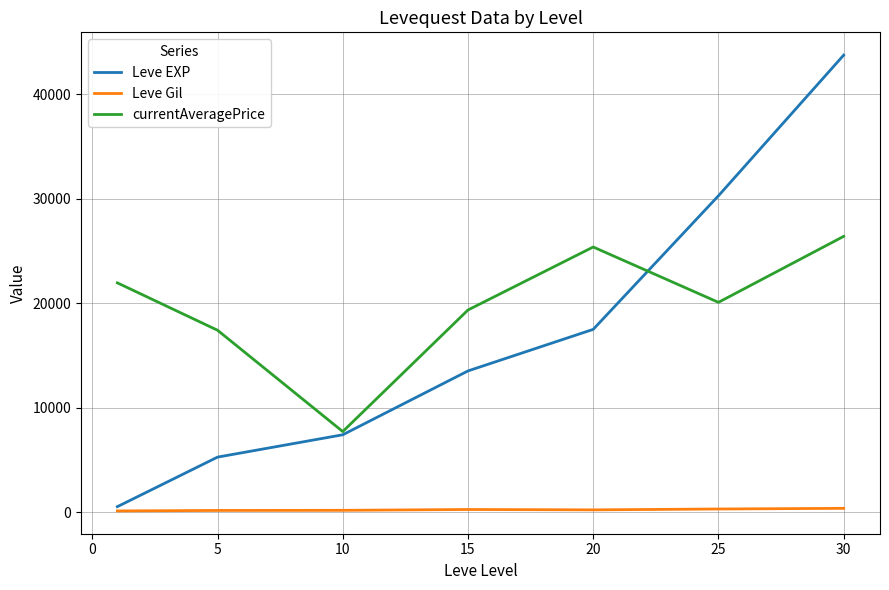

What is the maximum value shown in the chart?

43730.0